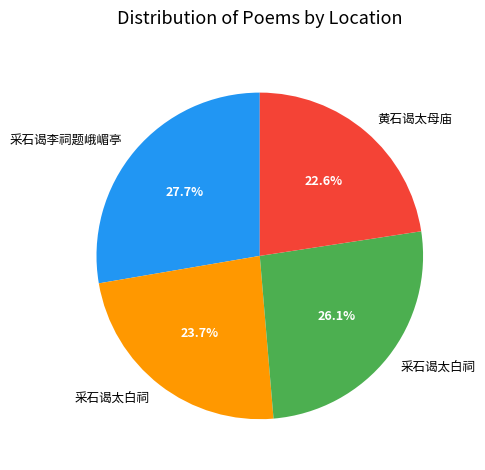

Is there any slice that represents more than half of the pie?

No